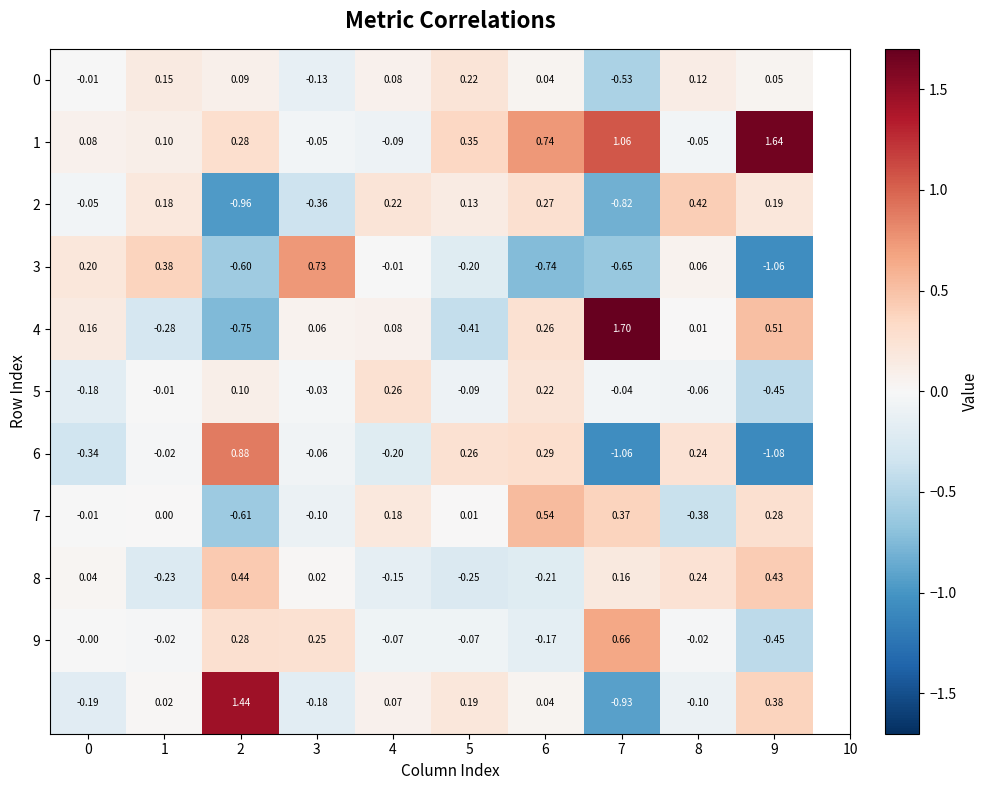

Count the number of categories in the chart.

10